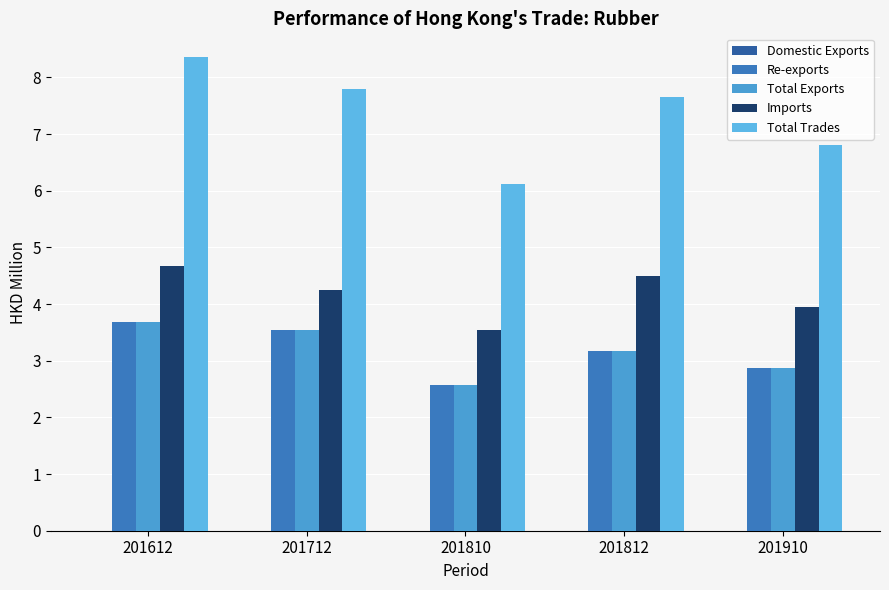

At which category is the sum across all series the highest?

201612